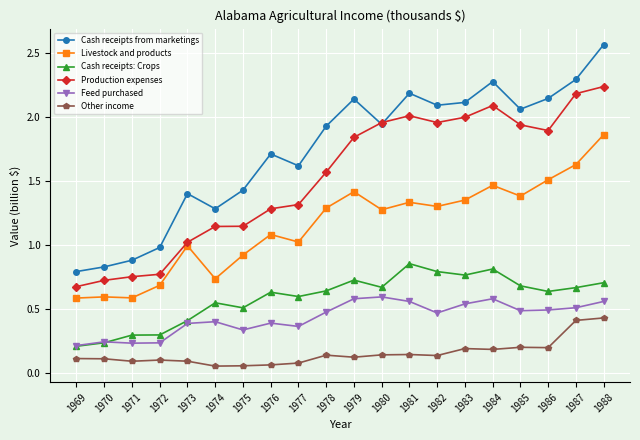

What is the difference between the second highest and second lowest values in the Livestock and products series?

1.0